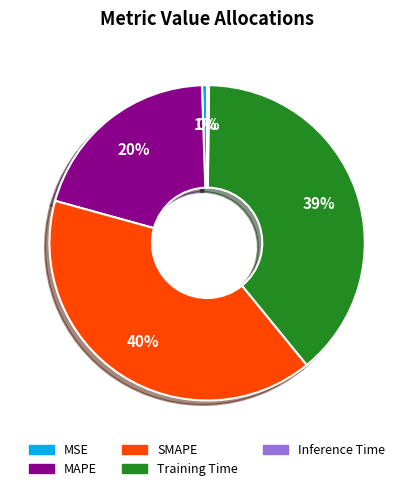

To the nearest percent, what is the average slice percentage?

20%